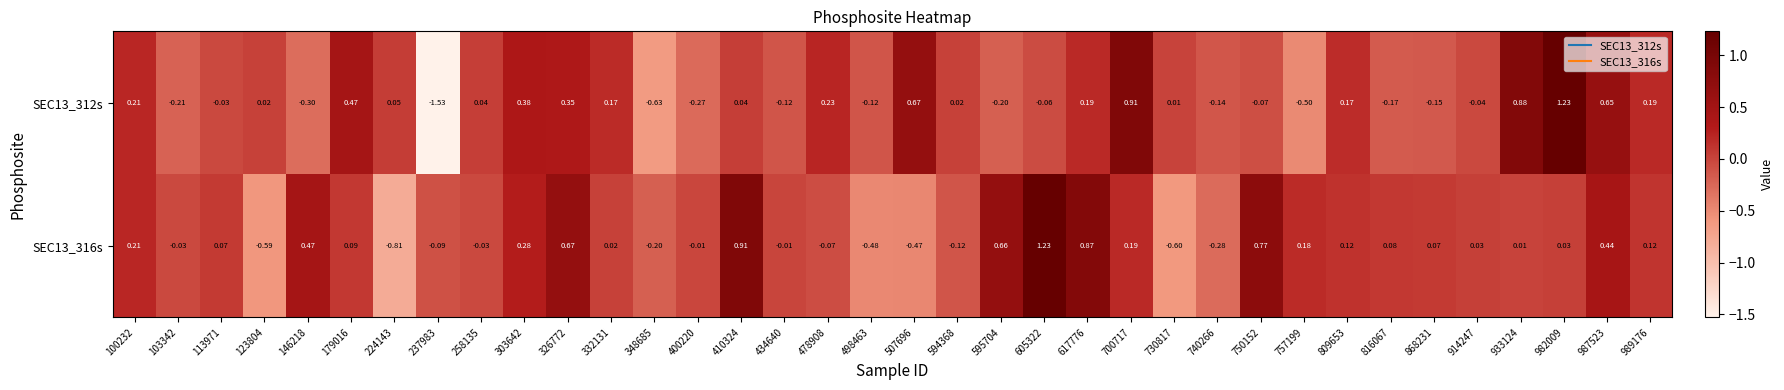

Is the value of SEC13_316s at 605322 greater than the value of SEC13_312s at 989176?

Yes